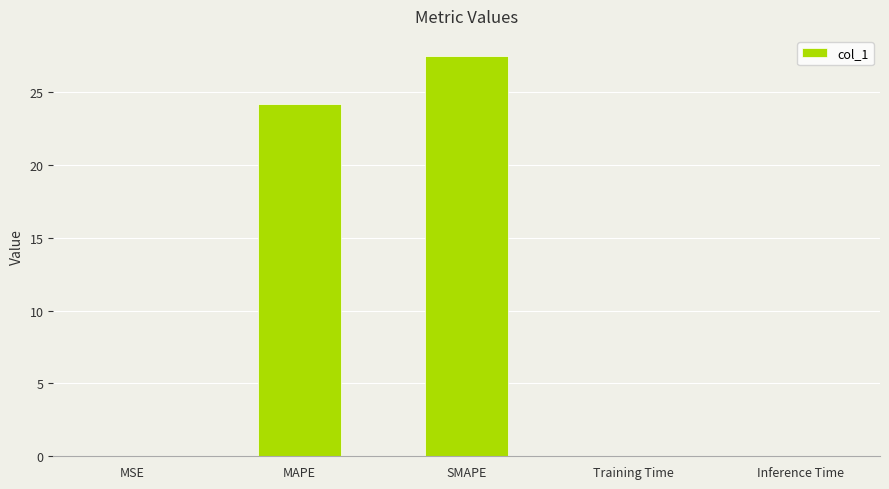

The chart shows a value of 24.2 at MAPE. True or false?

True